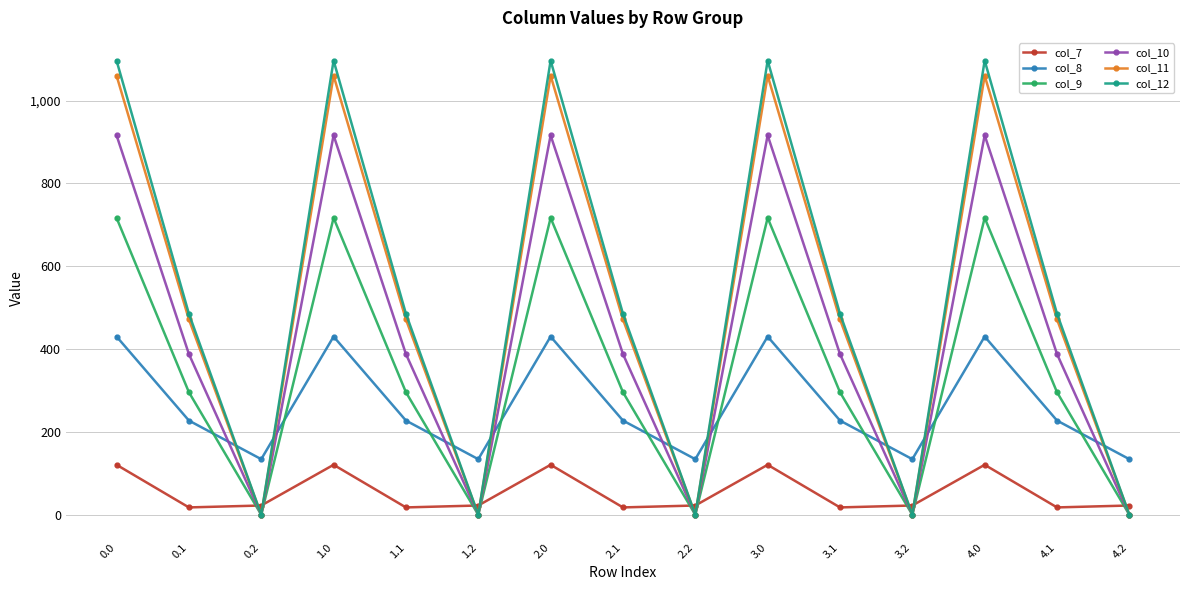

What is the label of the 14th point from the left?

4.1